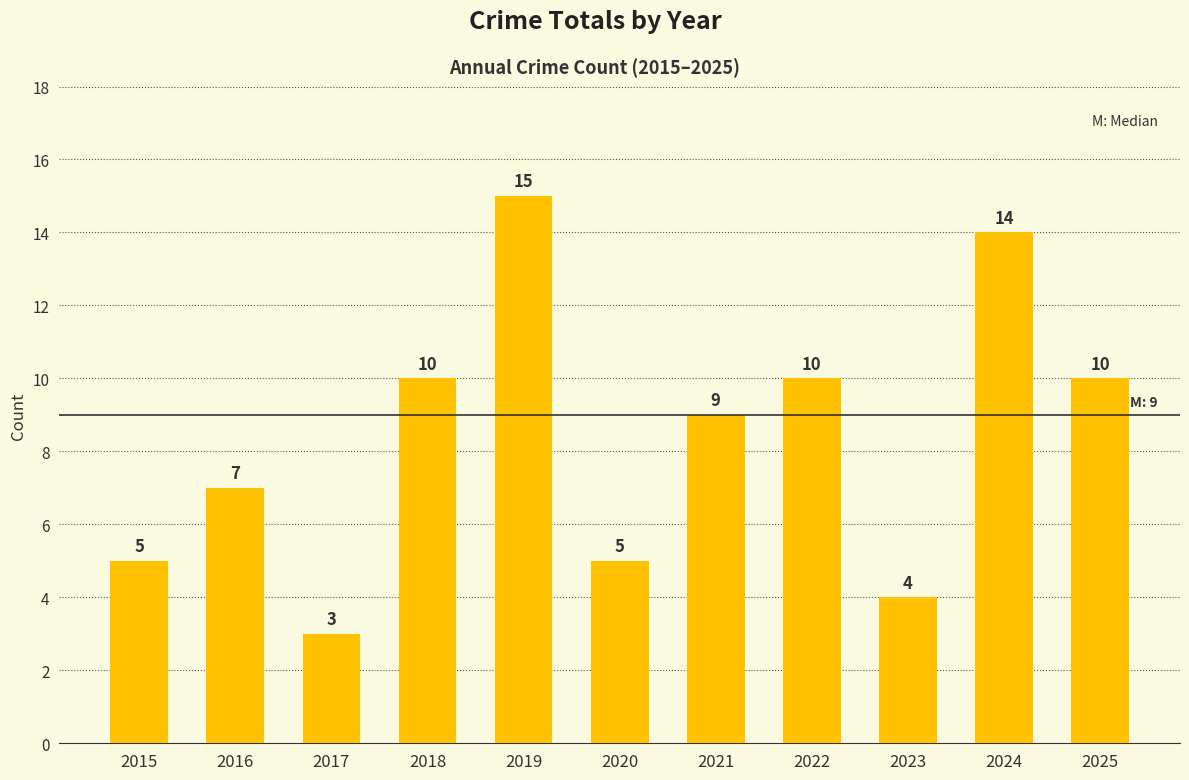

The value at 2022 is 10. True or false?

True